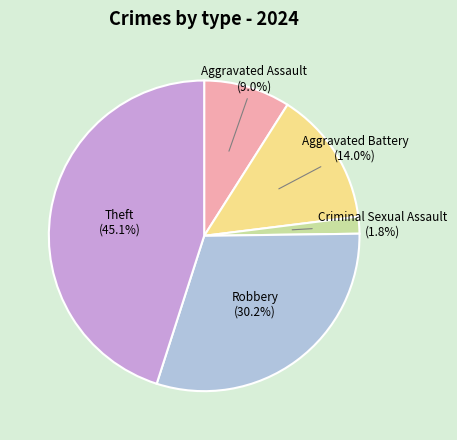

What percentage is the Aggravated Battery slice, to the nearest percent?

14%